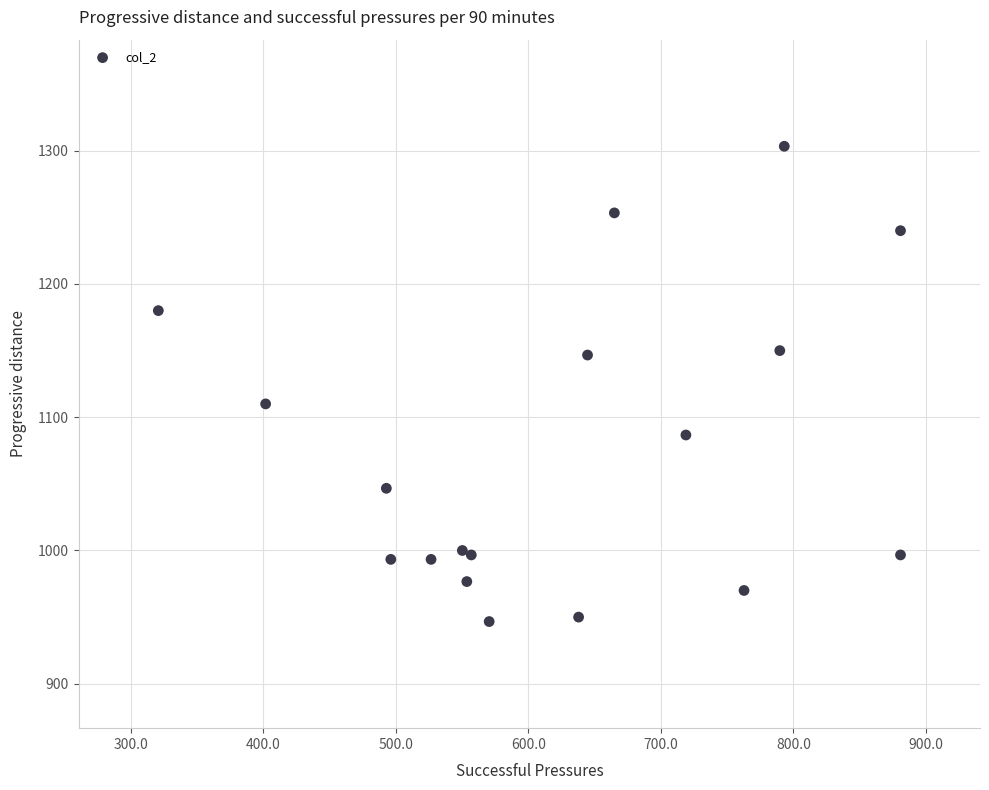

What Y value in the scatter plot is closest to 1125?

1110.0